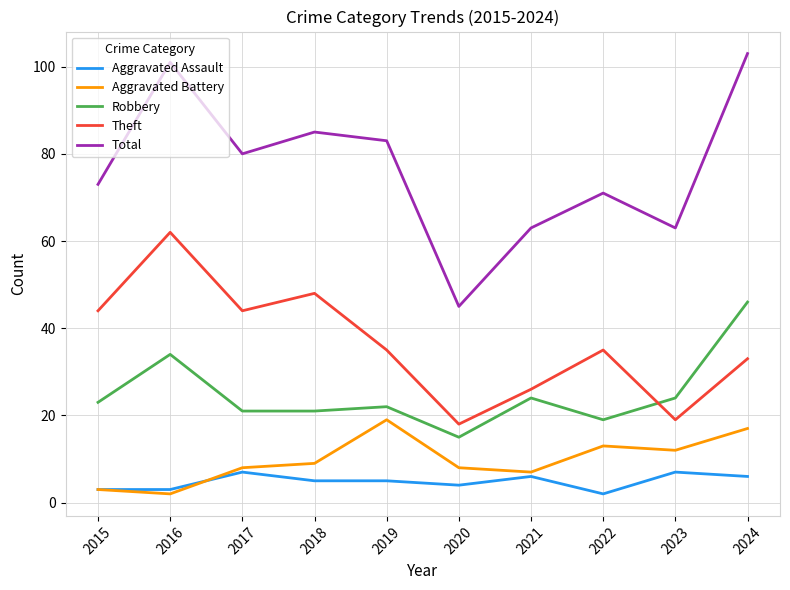

At which category does Total reach its first local valley?

2017